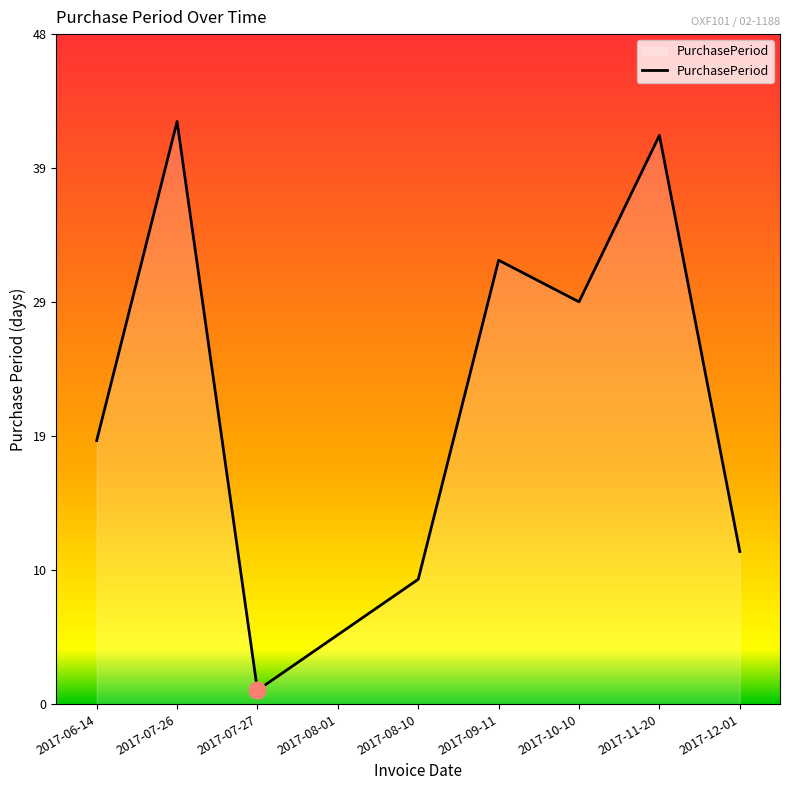

What is the change in value from 2017-09-11 to 2017-11-20?

+9